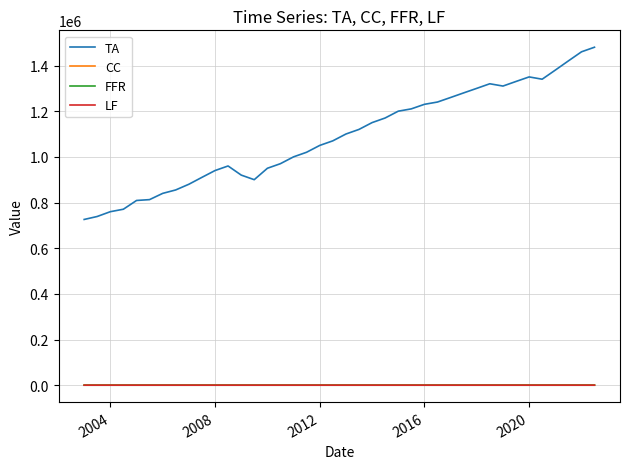

Which series has the widest spread of values?

TA